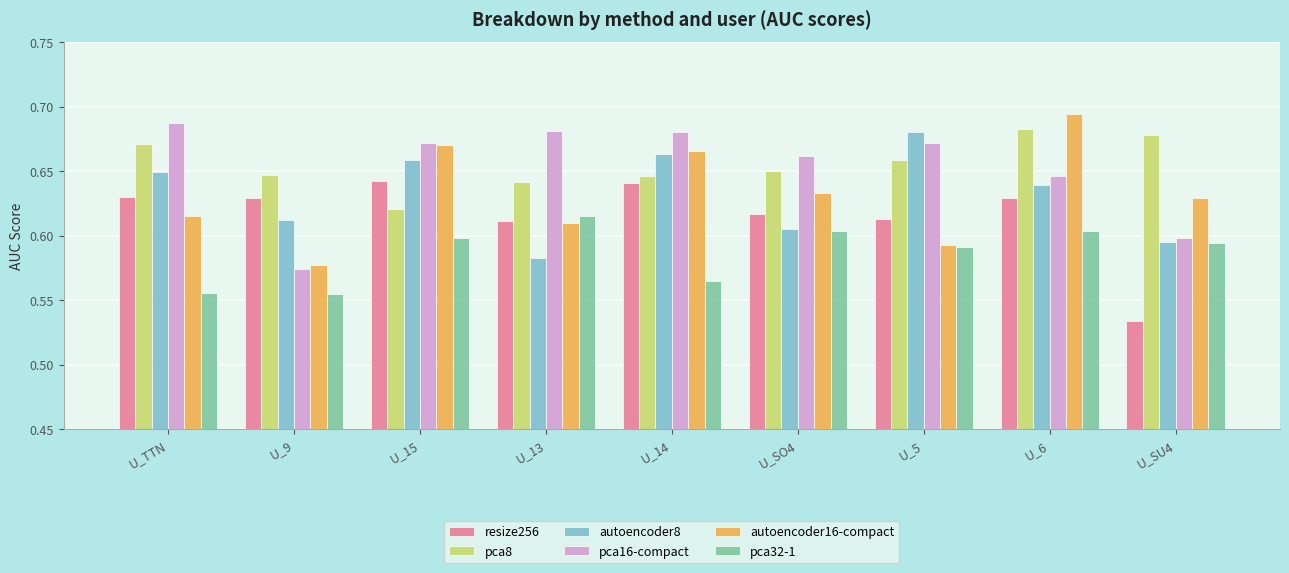

How many distinct data groups are displayed?

6